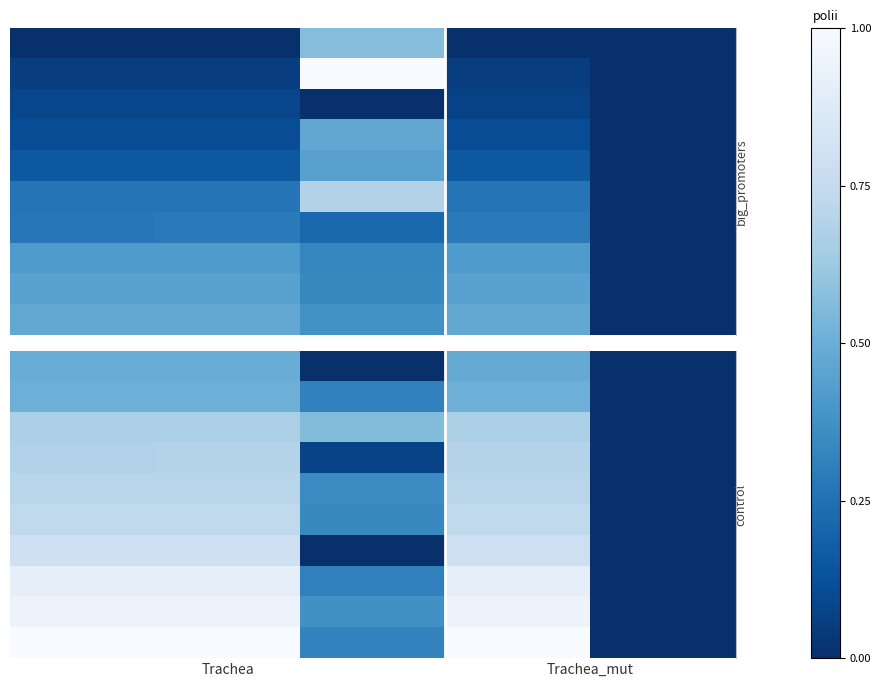

At how many categories does at least one series exceed 0?

4